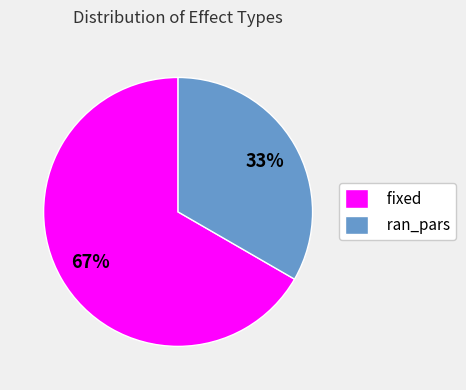

How many segments does this pie chart have?

2